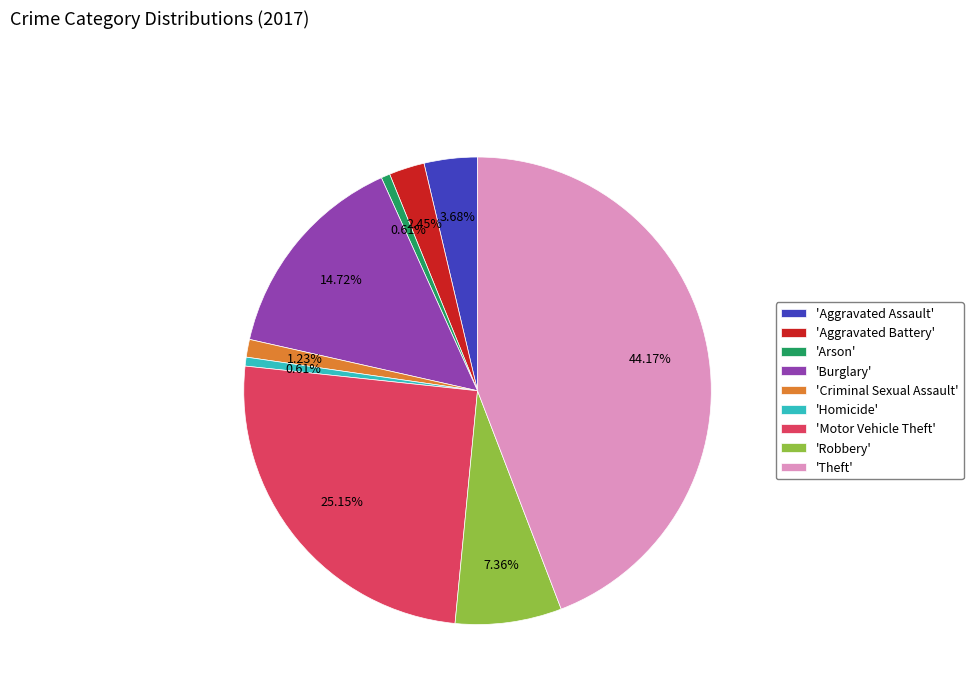

Approximately how many times larger is the value at 'Motor Vehicle Theft' compared to 'Burglary'?

1.7